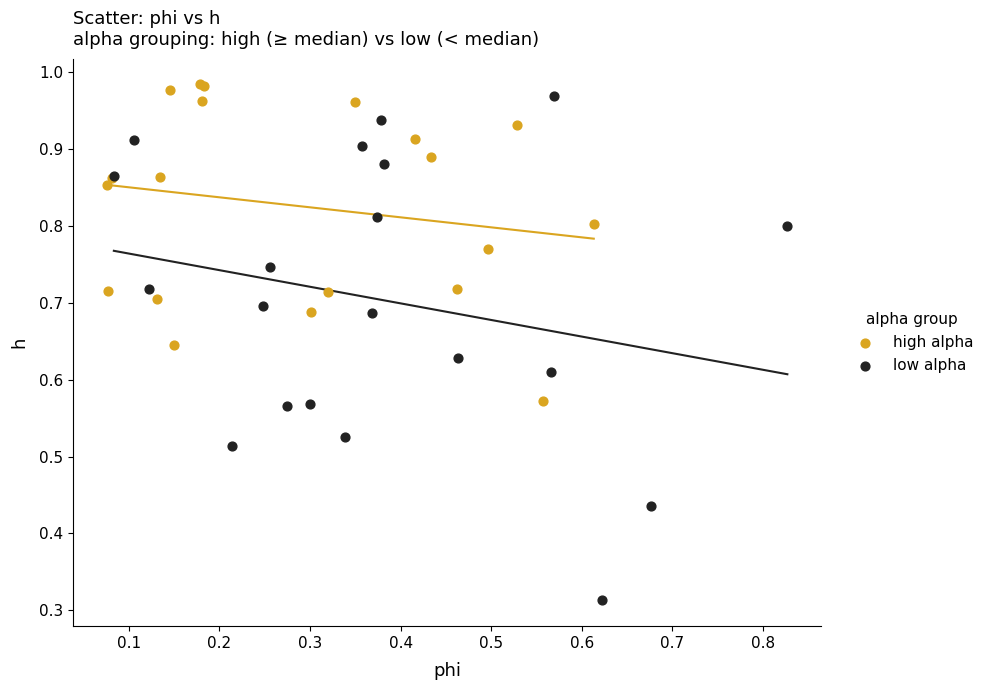

Which series contains the lowest Y value?

low alpha